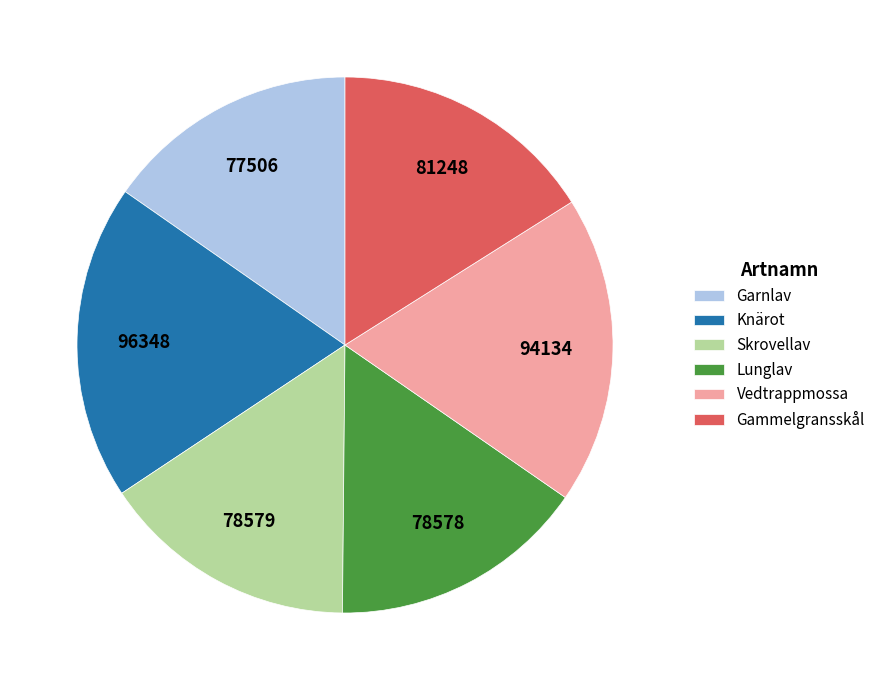

Is there any slice that represents more than half of the pie?

No